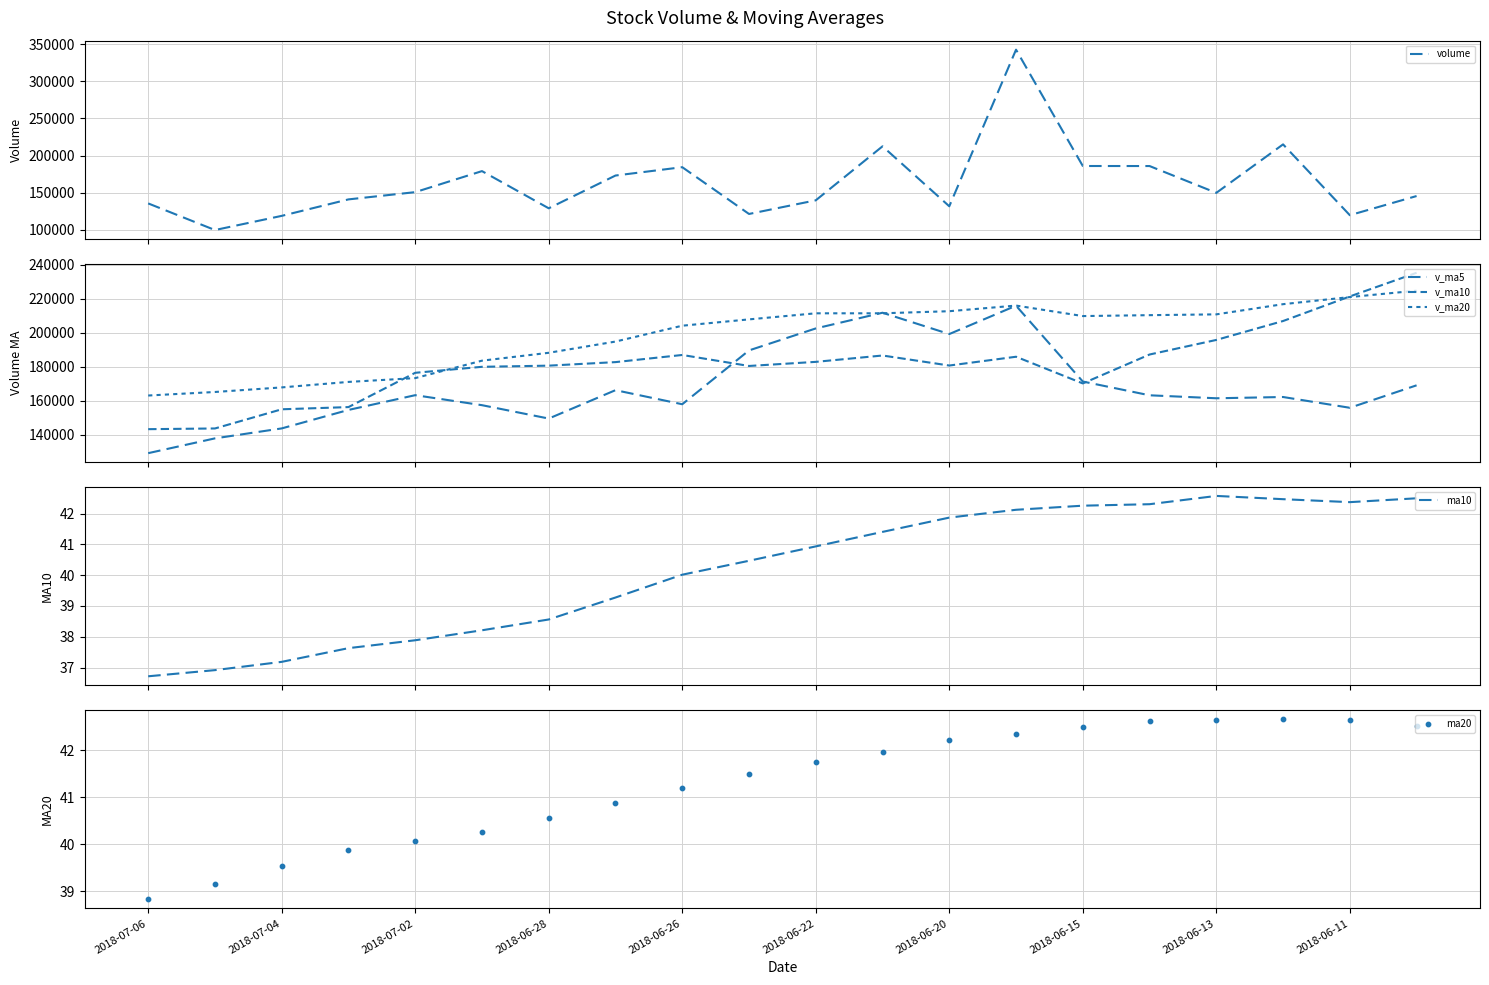

What is the minimum value for ma10?

36.7